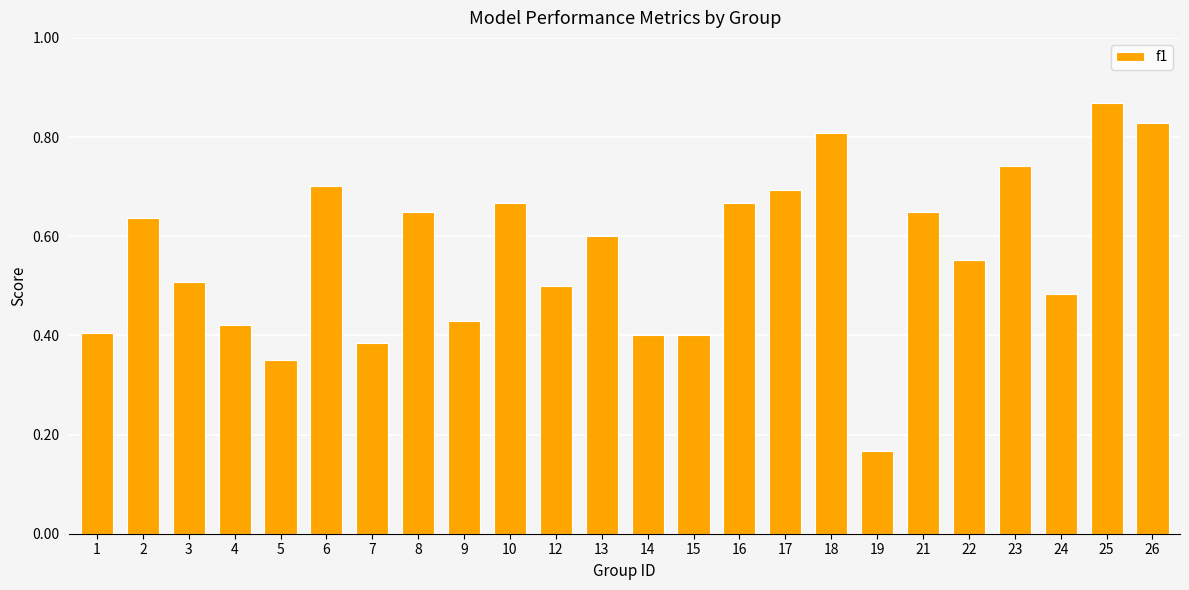

What is the sum of all values?

13.5